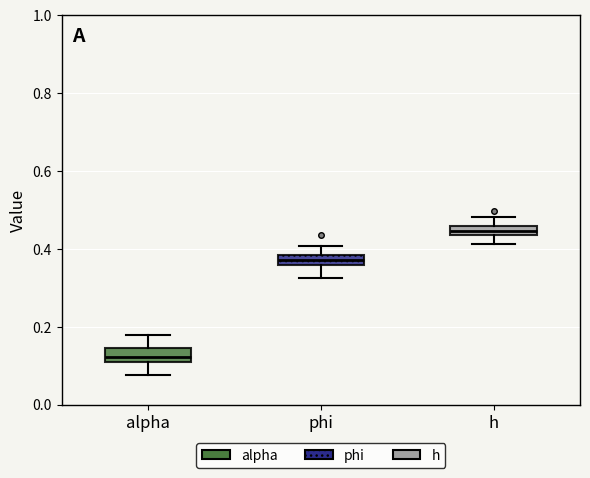

Which box's median line is the highest?

h